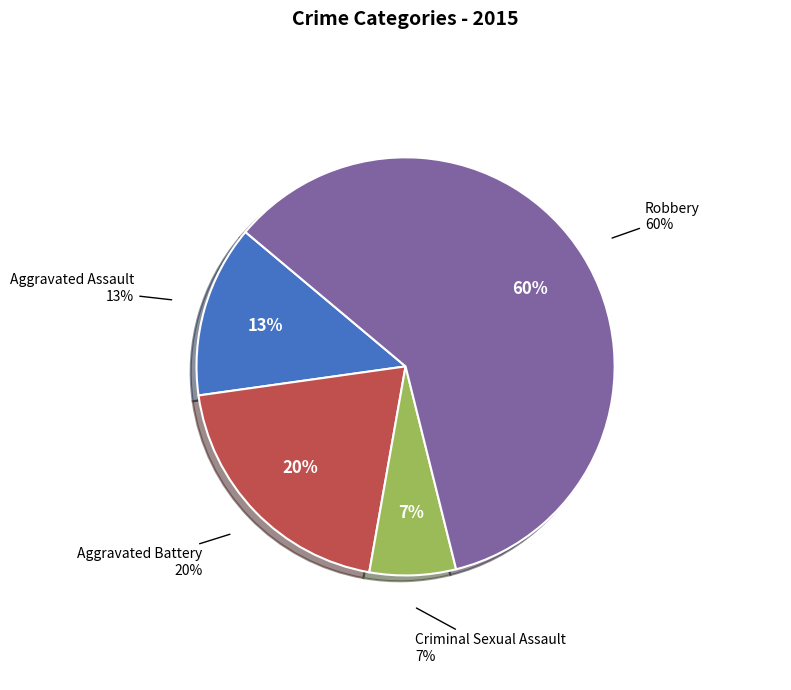

What is the smallest slice in the pie chart?

Criminal Sexual Assault